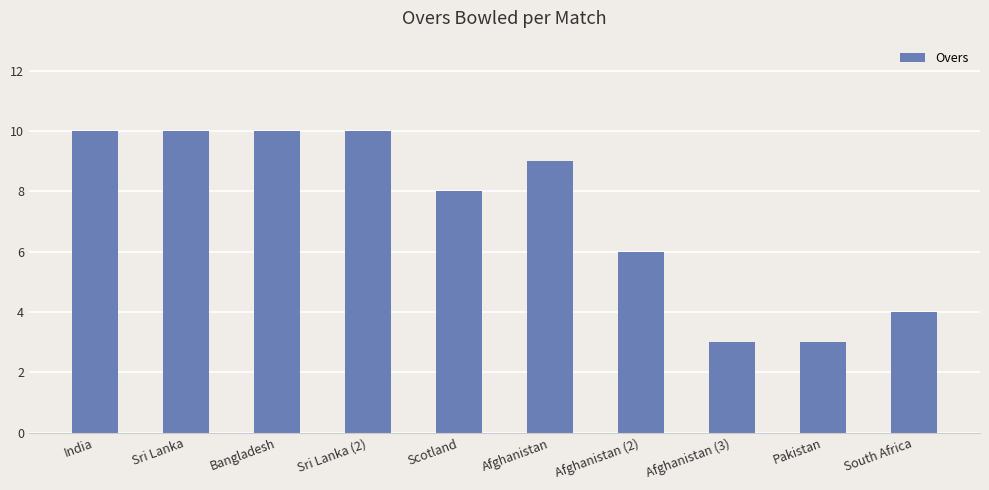

What is the difference between the second highest and second lowest values?

7